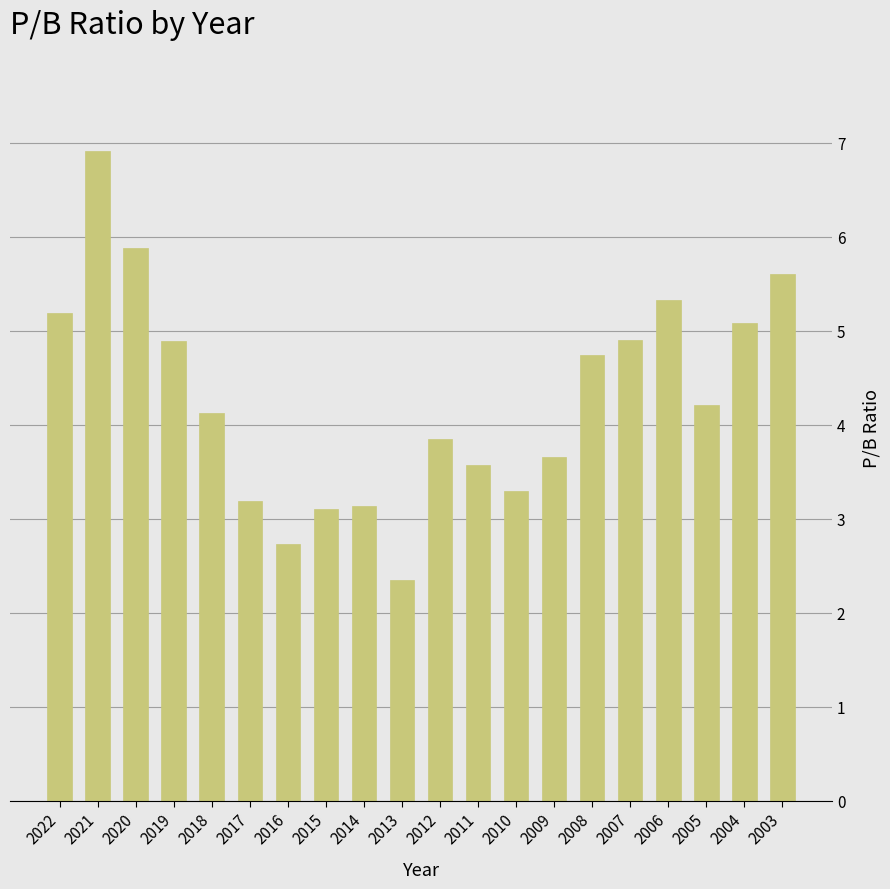

Which category has the lowest value across all series?

2013